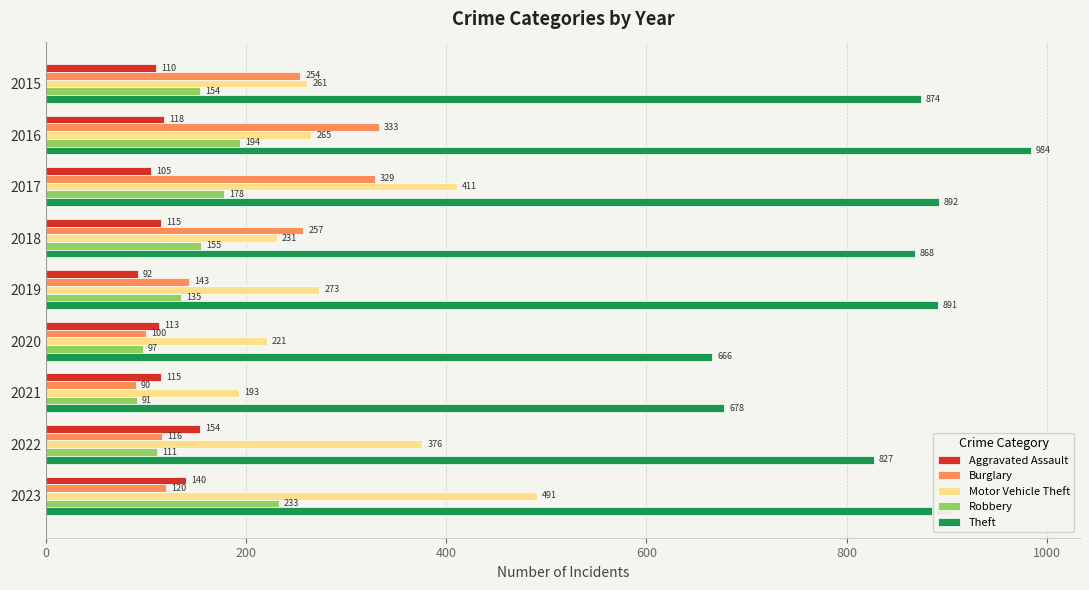

Rank the series at 2015 from lowest to highest value.

Aggravated Assault, Robbery, Burglary, Motor Vehicle Theft, Theft